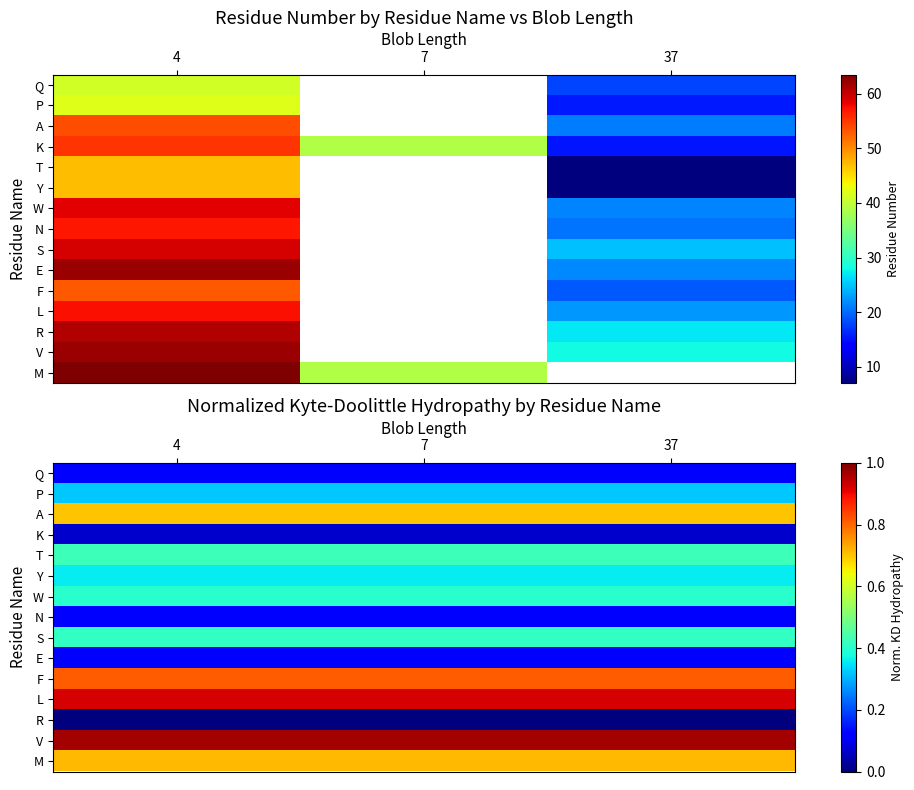

List the series in order of their peak value, lowest first.

R, K, Q, N, E, P, Y, W, S, T, A, M, F, L, V